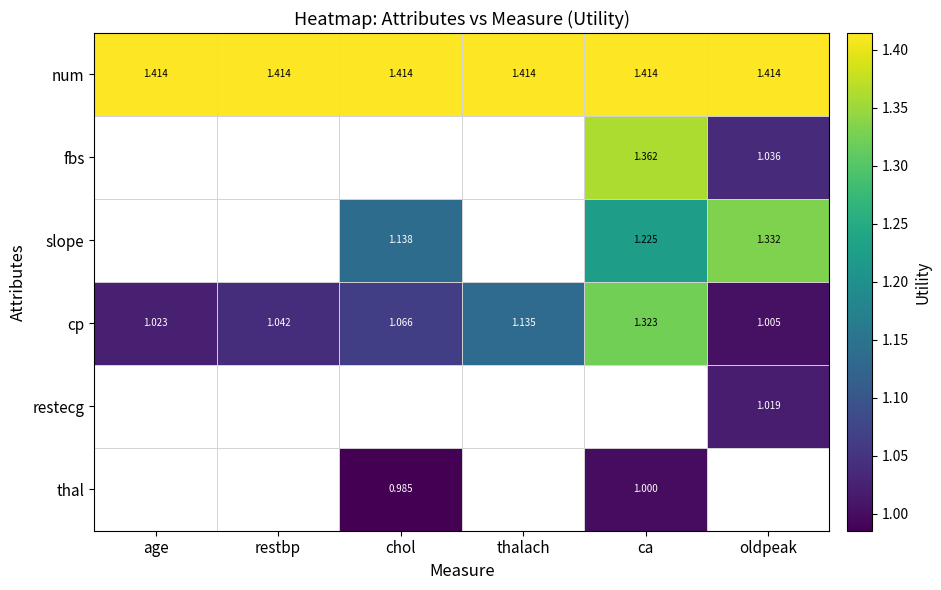

Is the value of cp at age greater than the value of slope at chol?

No